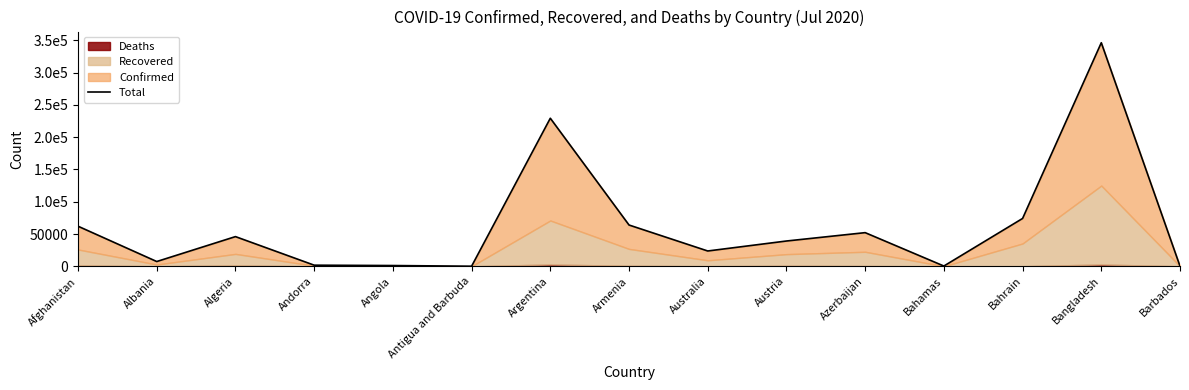

Between Azerbaijan and Bangladesh, which is larger?

Bangladesh